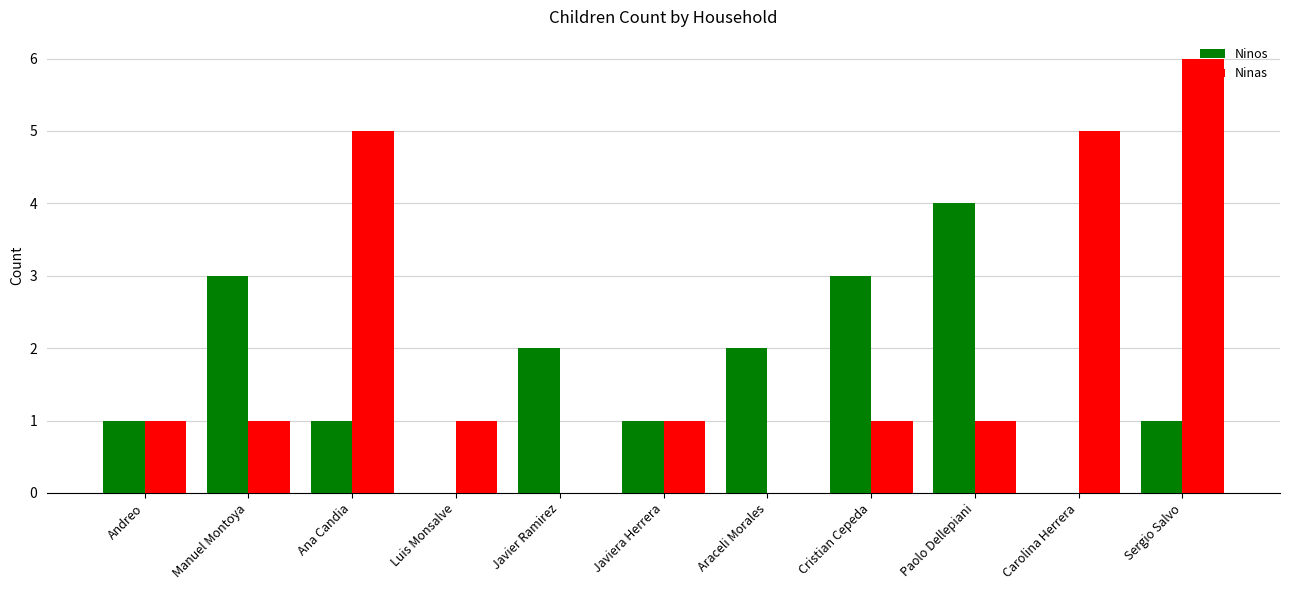

At which category is the sum across all series the highest?

Sergio Salvo